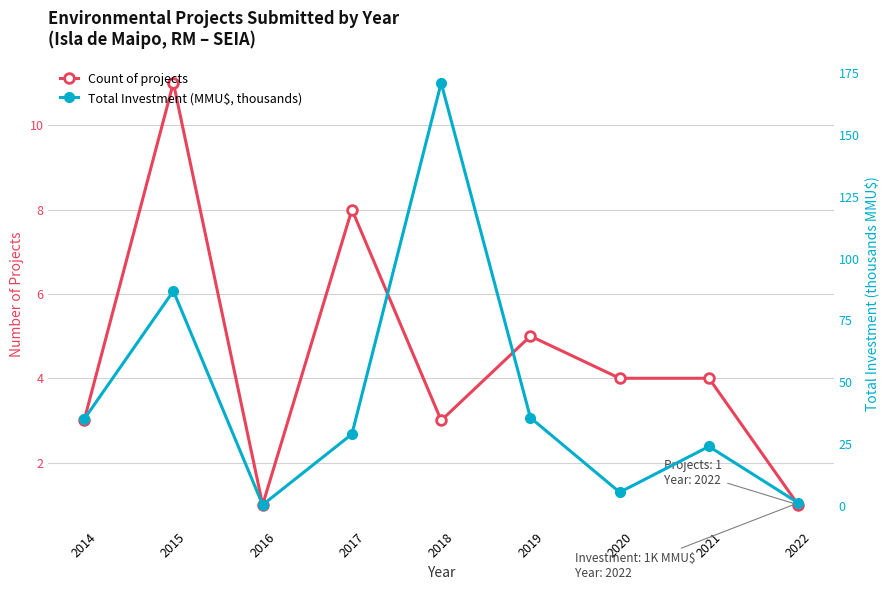

Is this an area chart (filled region under the line)?

No